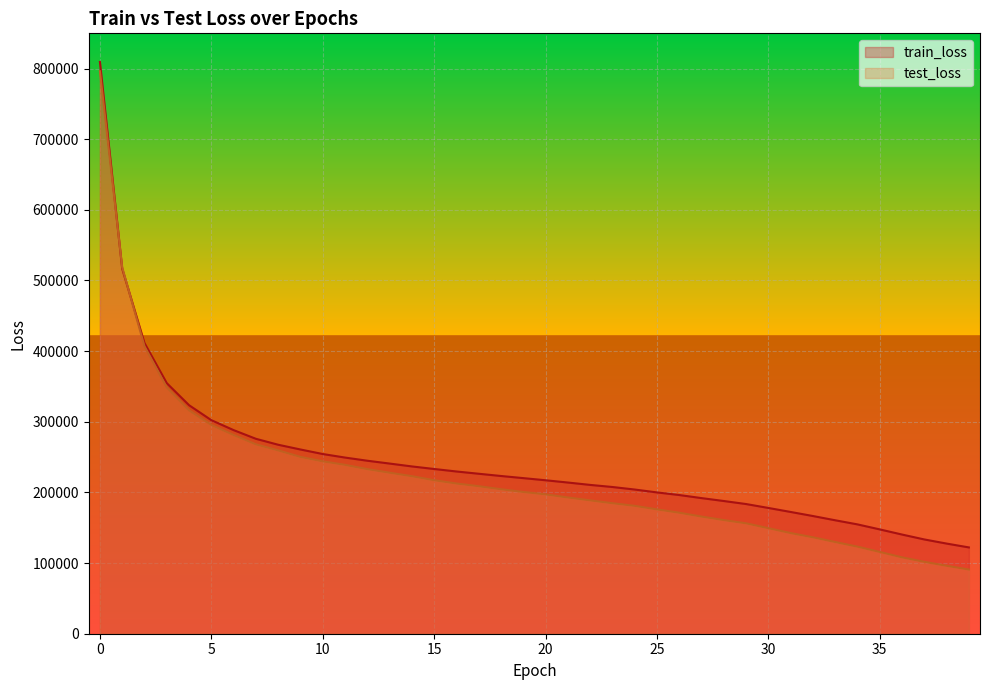

What is the value of the test_loss point at the 25th from the left?

181048.2